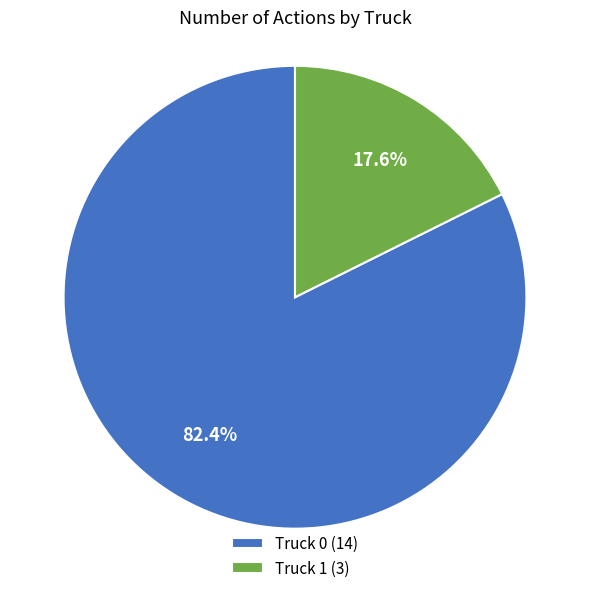

The Truck 1 slice represents 18% of the pie. True or false?

True